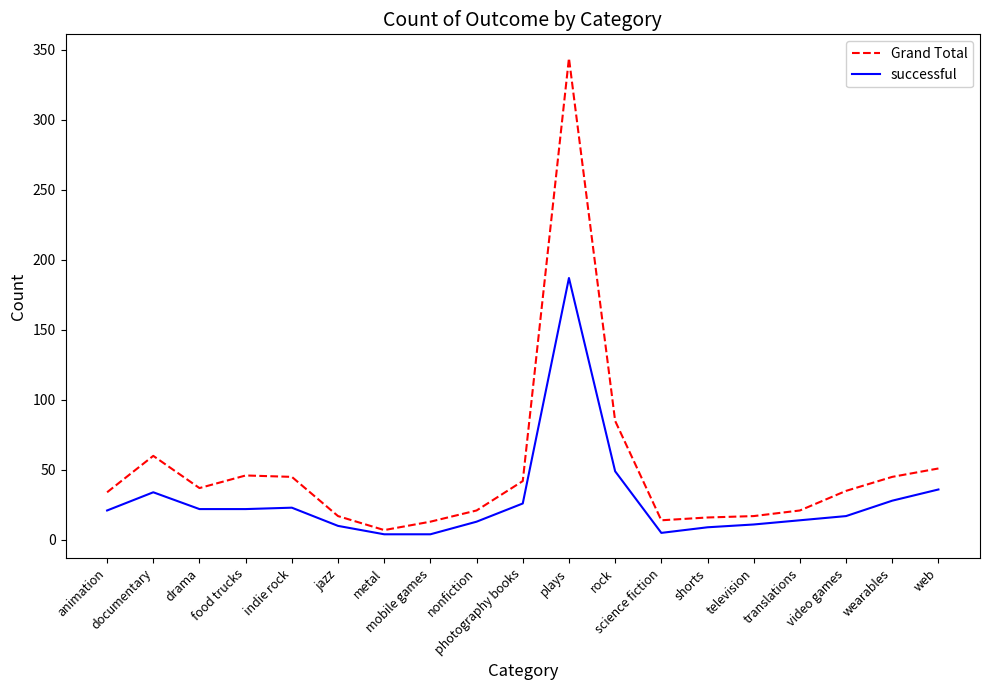

Rank the series at documentary from highest to lowest value.

Grand Total, successful